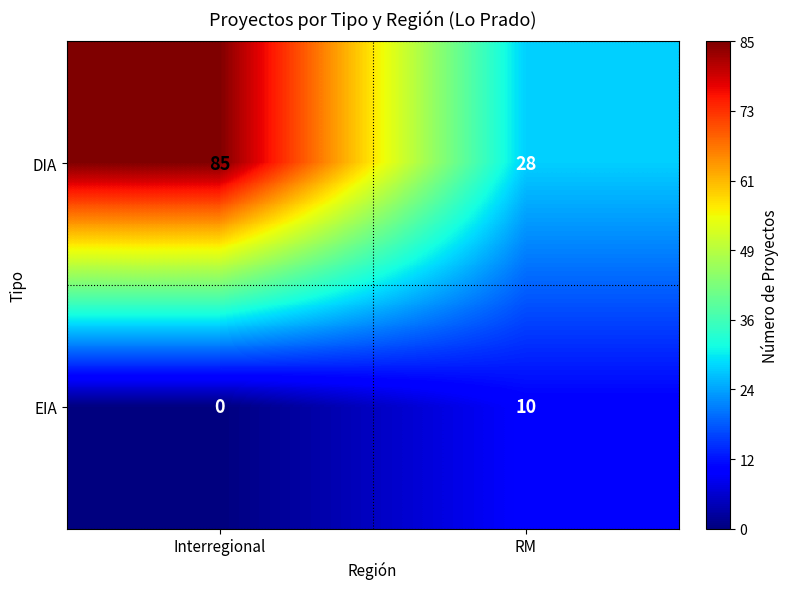

How many data points does each series have?

2